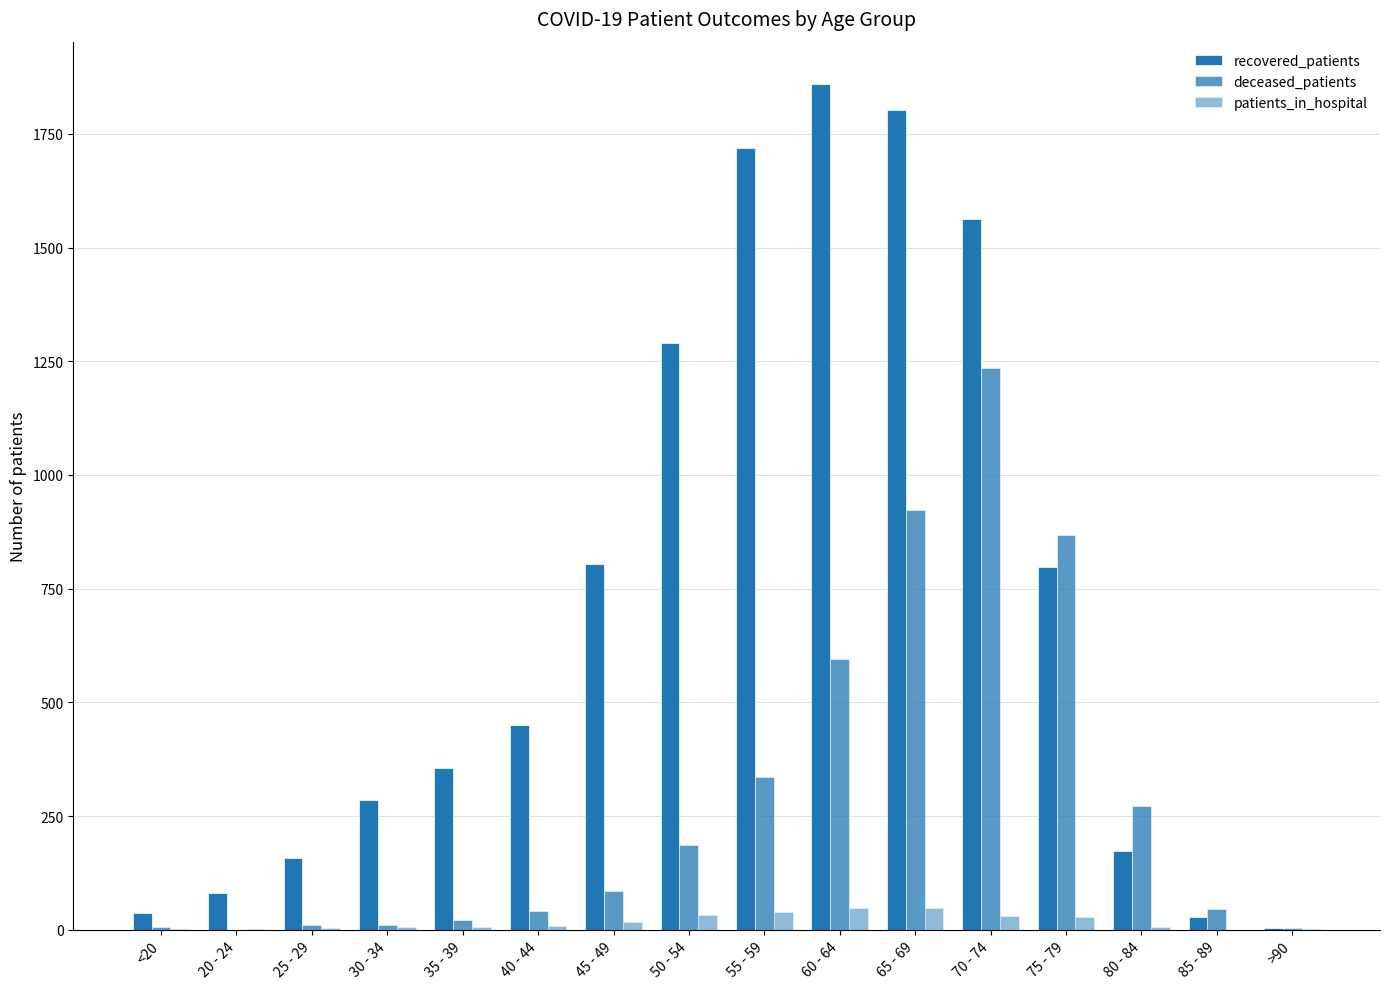

True or false: recovered_patients has a value of 49 at 25 - 29.

False